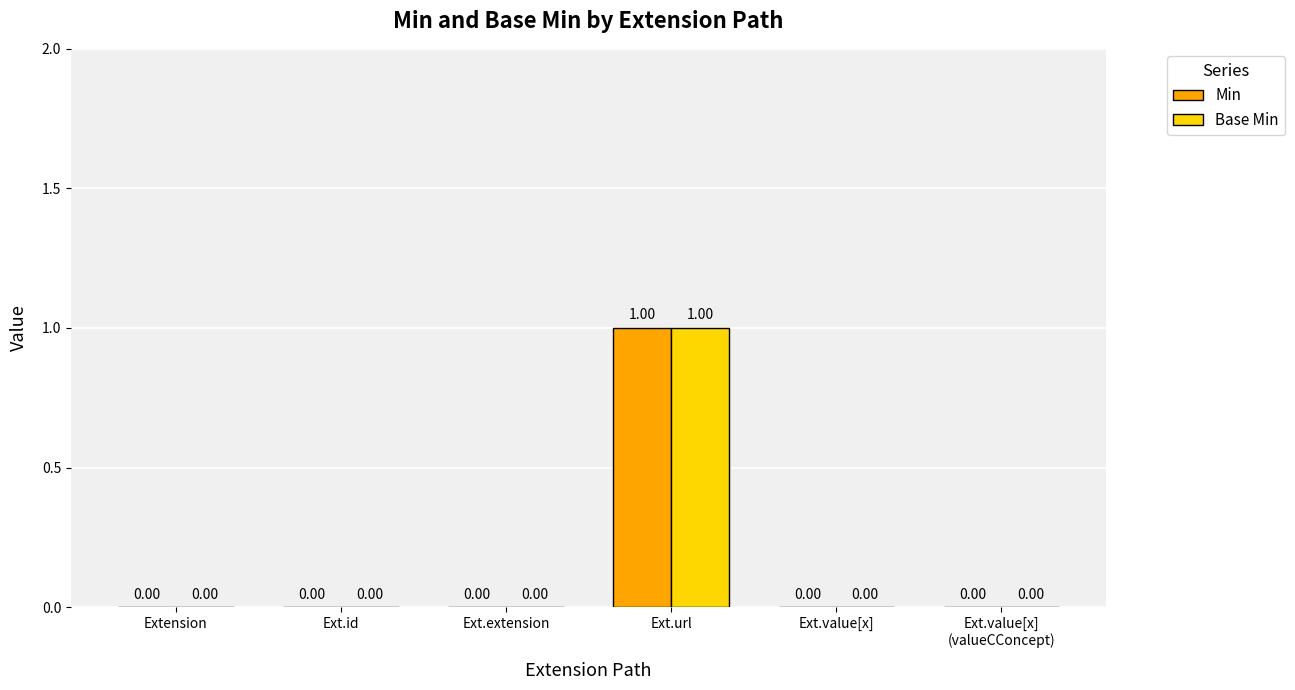

Reading left to right, extract all data points from this chart.

Min: Extension=0	Ext.id=0	Ext.extension=0	Ext.url=1	Ext.value[x]=0	Ext.value[x]
(valueCConcept)=0
Base Min: Extension=0	Ext.id=0	Ext.extension=0	Ext.url=1	Ext.value[x]=0	Ext.value[x]
(valueCConcept)=0